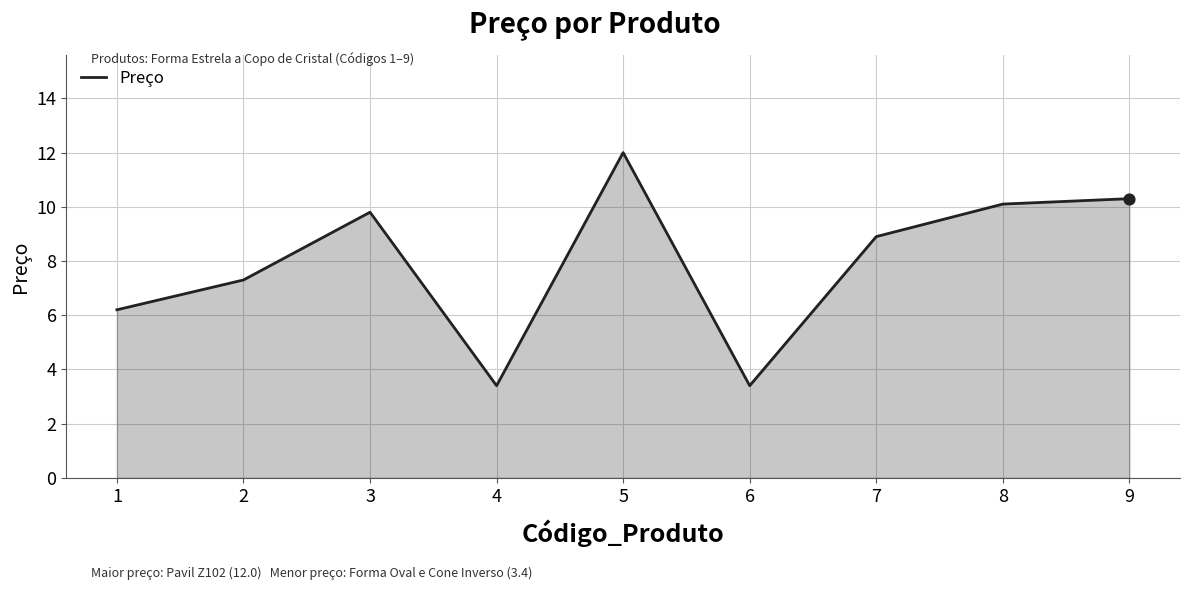

Which has a higher value, 9 or 2?

9